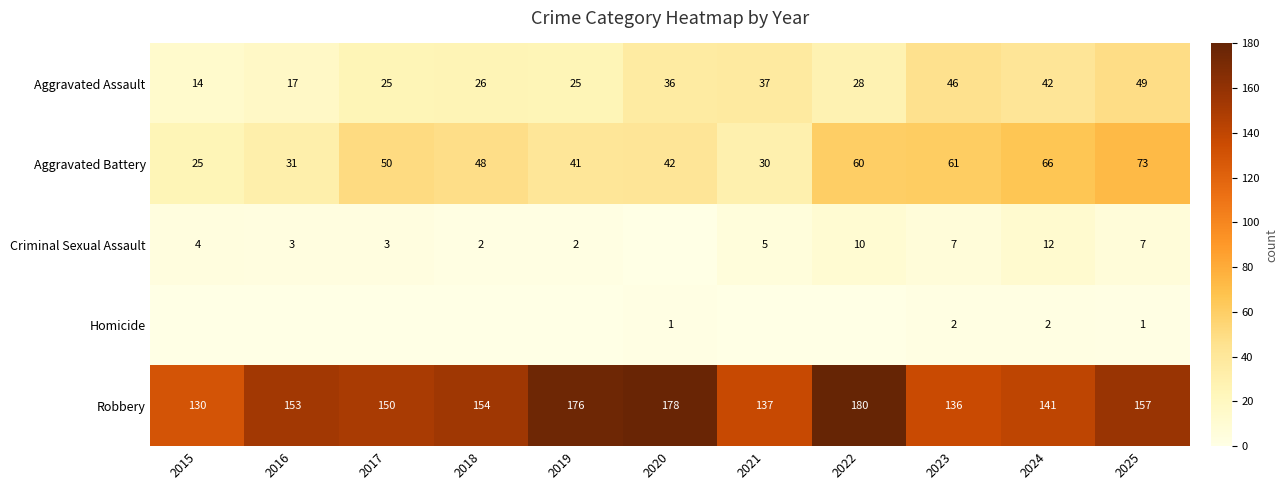

At 2025, list the series in order from largest to smallest.

Robbery, Aggravated Battery, Aggravated Assault, Criminal Sexual Assault, Homicide